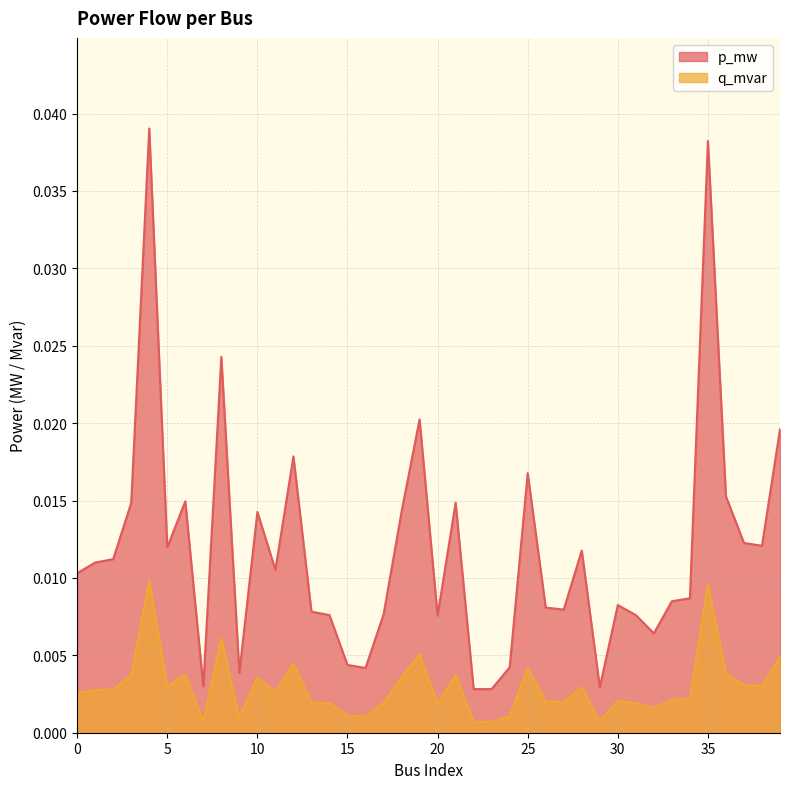

True or false: q_mvar and p_mw intersect in this chart.

False